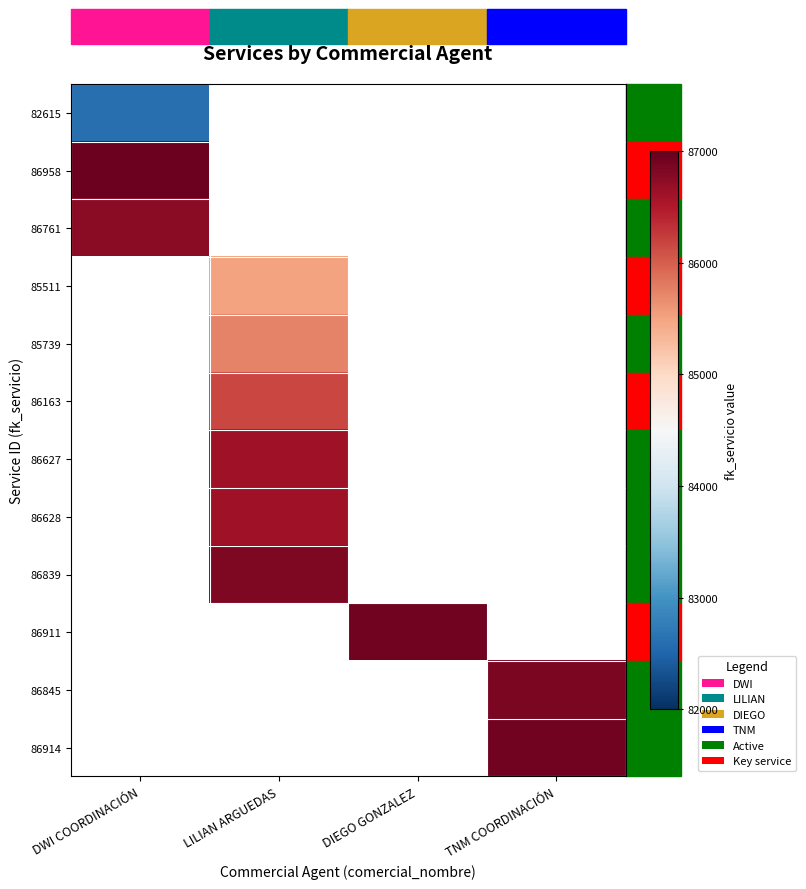

At which label does 85739 reach its peak?

DWI COORDINACIÓN